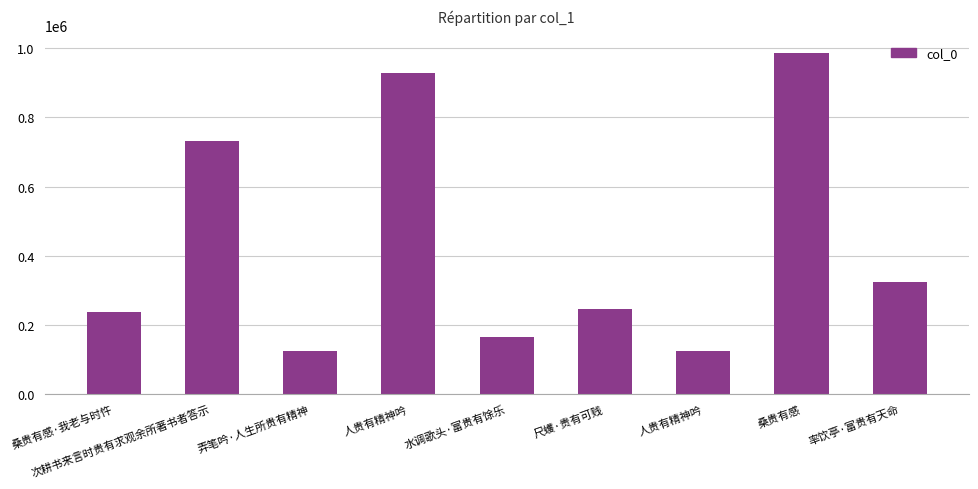

How many series are shown in this chart?

1